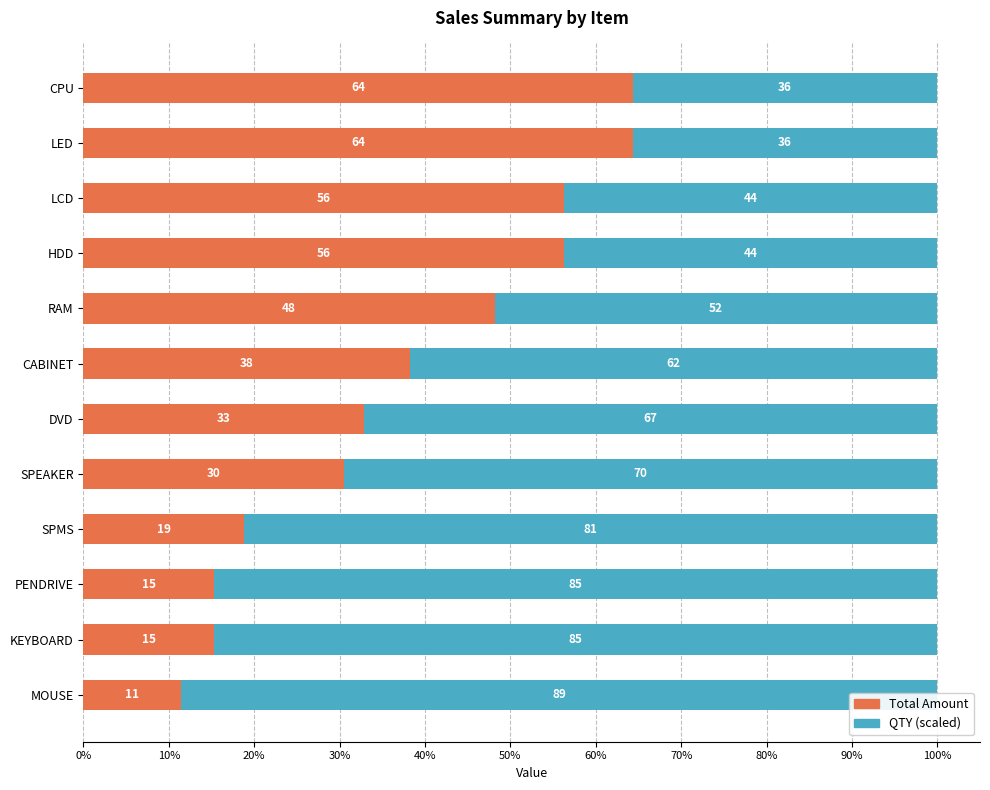

What is the maximum value shown in the chart?

88.6